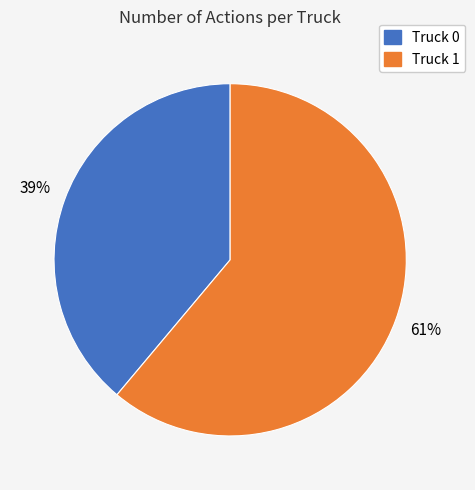

What is the smallest slice in the pie chart?

Truck 0